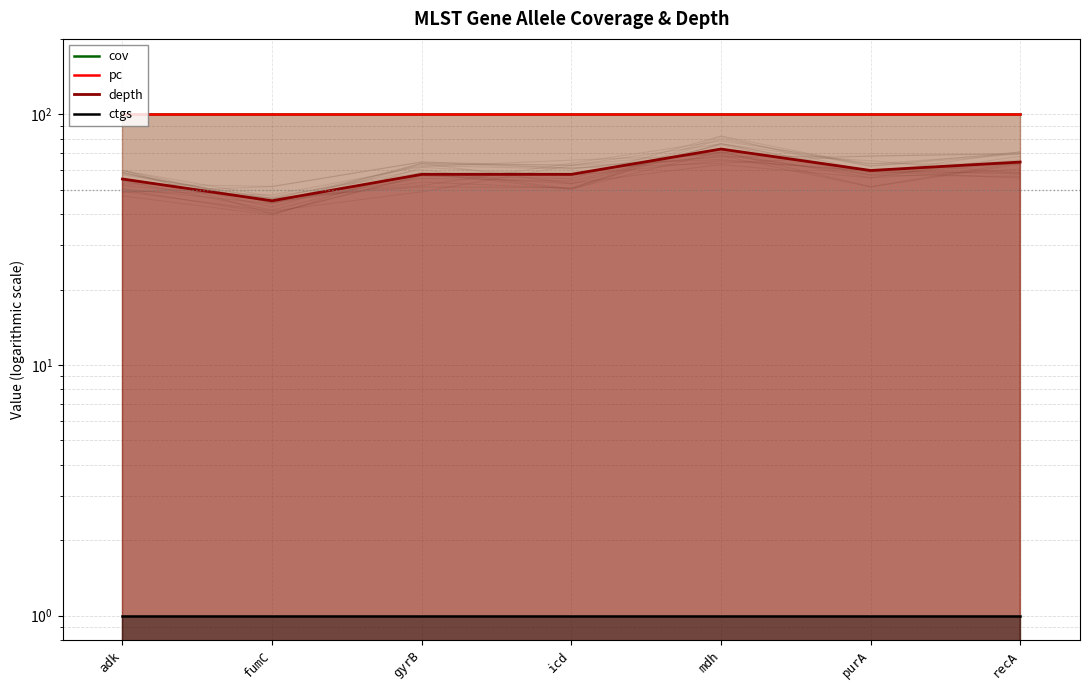

What is the difference between the highest and lowest values at mdh?

99.0